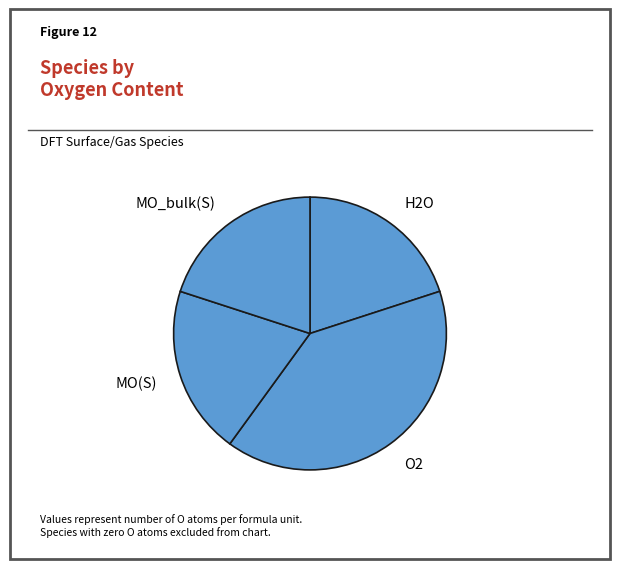

Is there any slice that represents more than half of the pie?

No